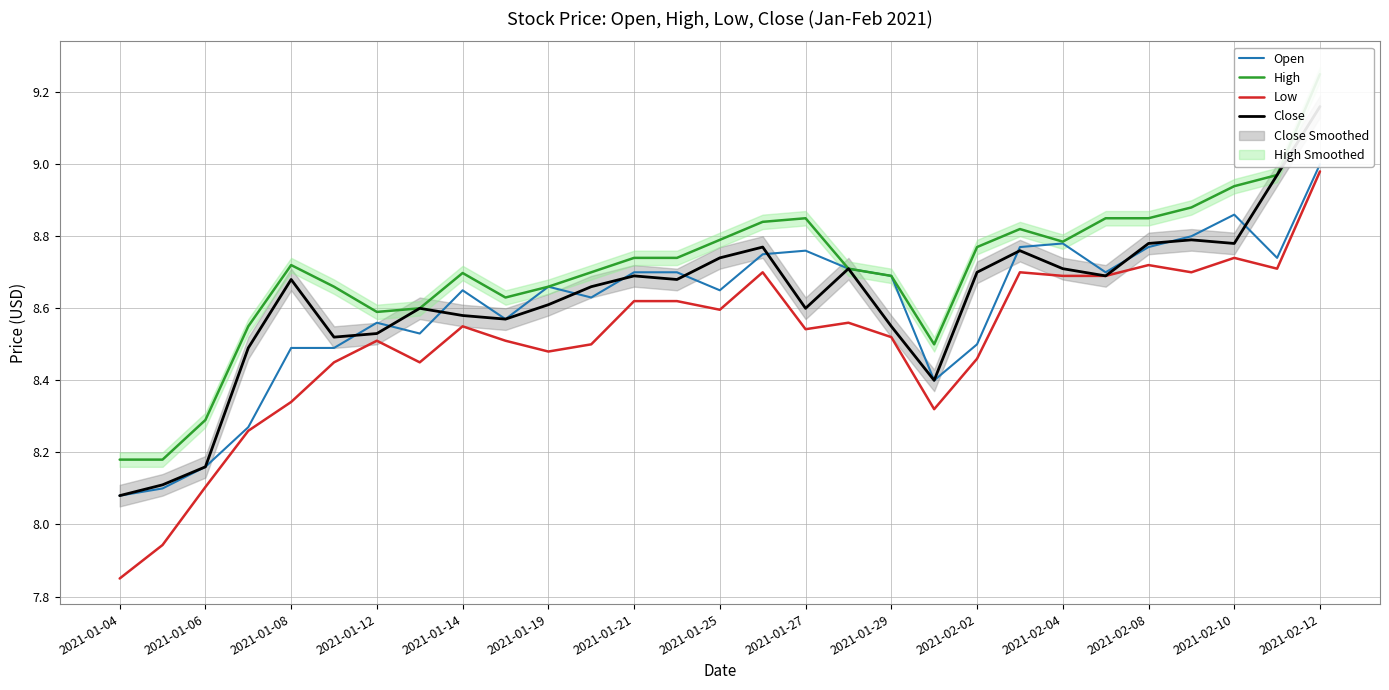

Reading left to right, list all the values displayed in this chart.

Open: 8.1	8.1	8.2	8.3	8.5	8.5	8.6	8.5	8.6	8.6	8.7	8.6	8.7	8.7	8.6	8.8	8.8	8.7	8.7	8.4	8.5	8.8	8.8	8.7	8.8	8.8	8.9	8.7	9.0
High: 8.2	8.2	8.3	8.6	8.7	8.7	8.6	8.6	8.7	8.6	8.7	8.7	8.7	8.7	8.8	8.8	8.9	8.7	8.7	8.5	8.8	8.8	8.8	8.9	8.9	8.9	8.9	9.0	9.2
Low: 7.8	7.9	8.1	8.3	8.3	8.4	8.5	8.4	8.6	8.5	8.5	8.5	8.6	8.6	8.6	8.7	8.5	8.6	8.5	8.3	8.5	8.7	8.7	8.7	8.7	8.7	8.7	8.7	9.0
Close: 8.1	8.1	8.2	8.5	8.7	8.5	8.5	8.6	8.6	8.6	8.6	8.7	8.7	8.7	8.7	8.8	8.6	8.7	8.6	8.4	8.7	8.8	8.7	8.7	8.8	8.8	8.8	9.0	9.2